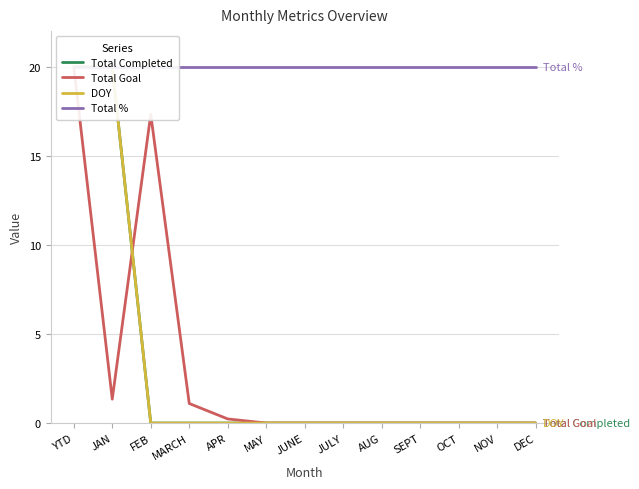

What is the maximum value shown in the chart?

20.0